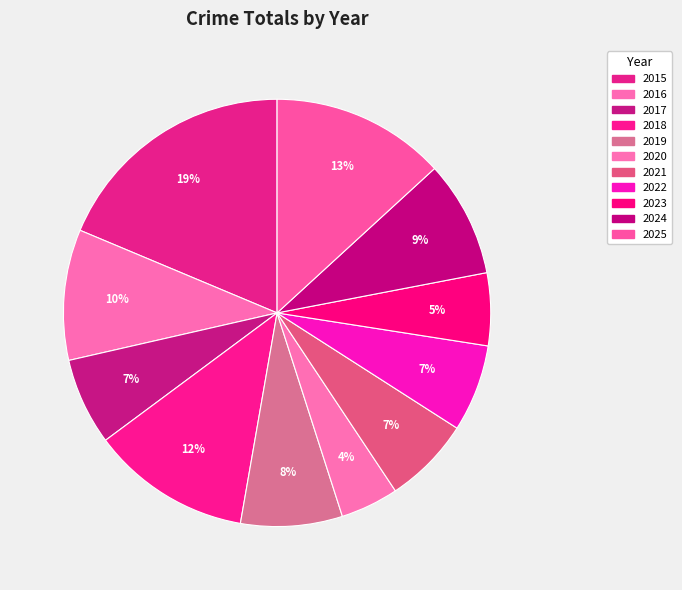

Which category has the biggest portion of the pie?

2015